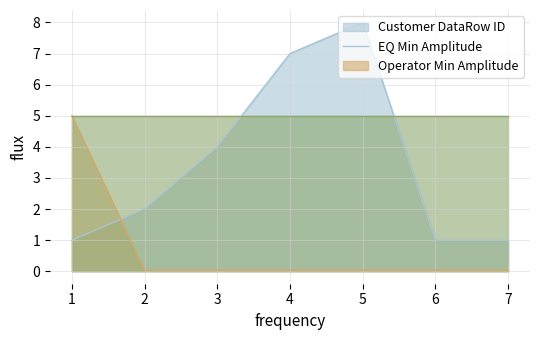

Which series has the widest spread of values?

Customer DataRow ID